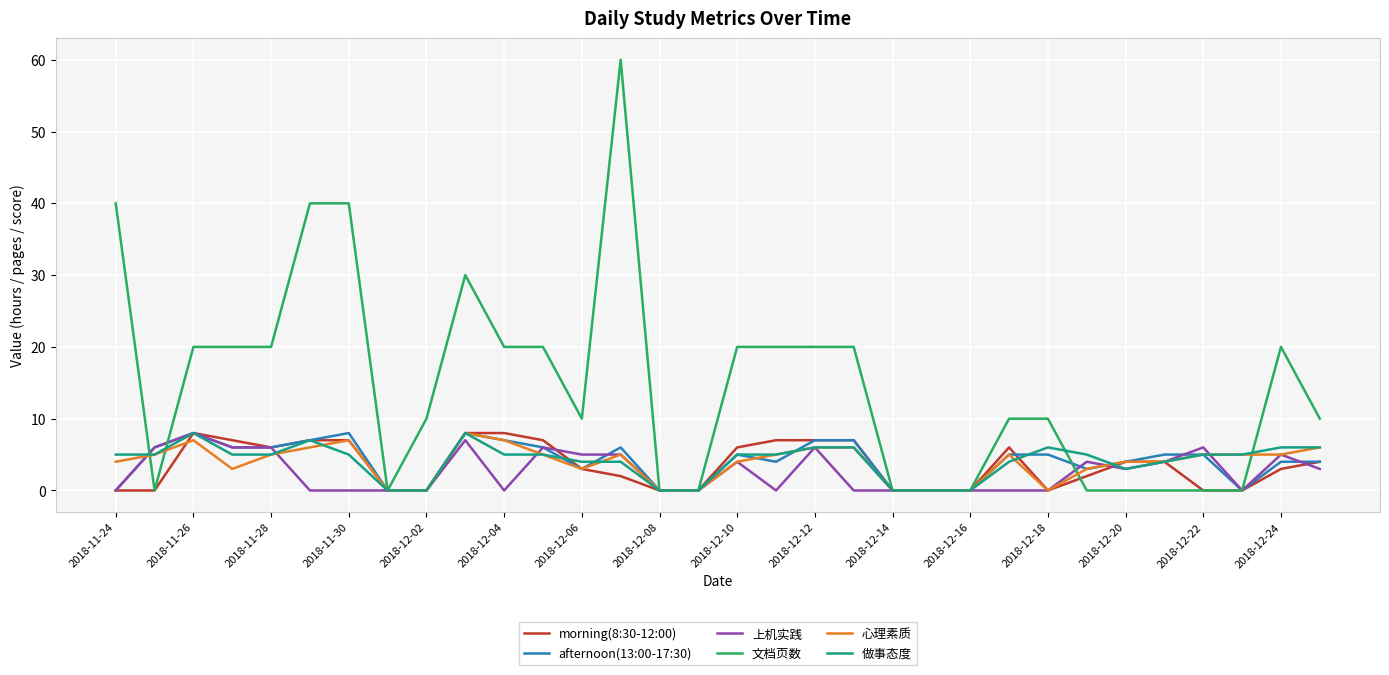

What is the average value of the 心理素质 series?

4